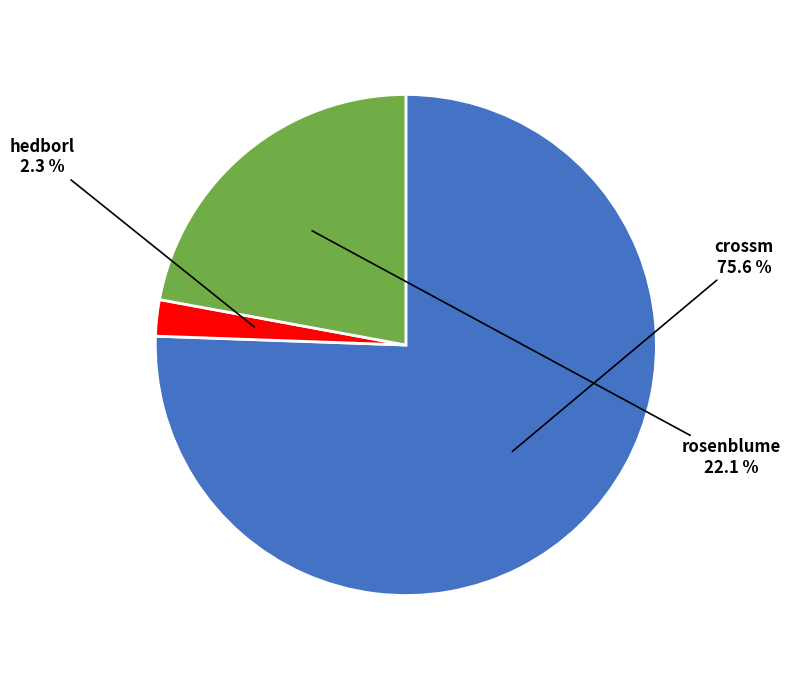

What percentage is NOT represented by hedborl?

97.7%